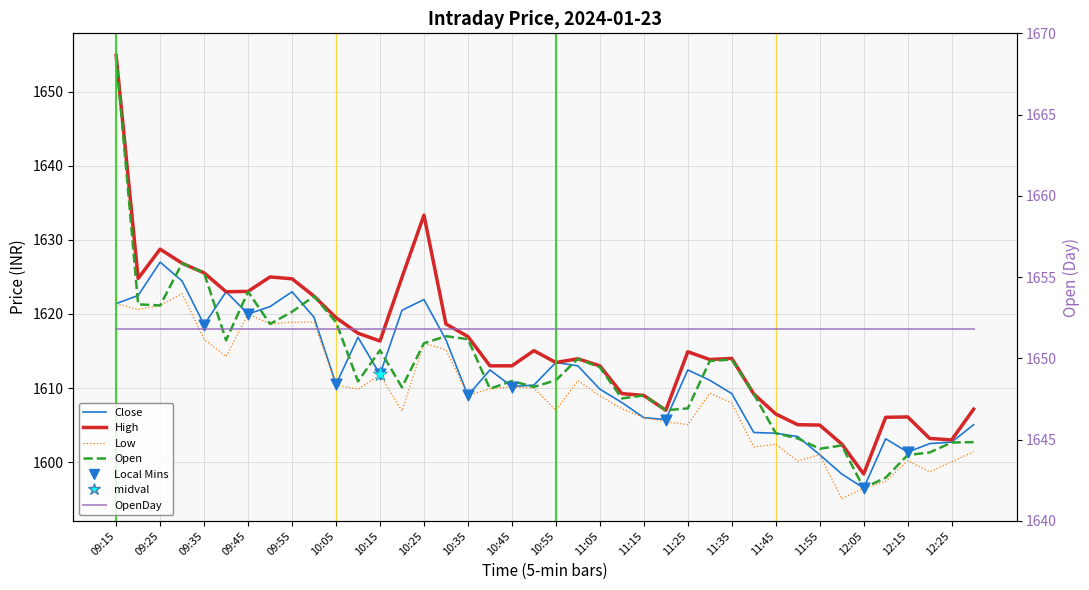

Which series has the largest total across all categories?

High